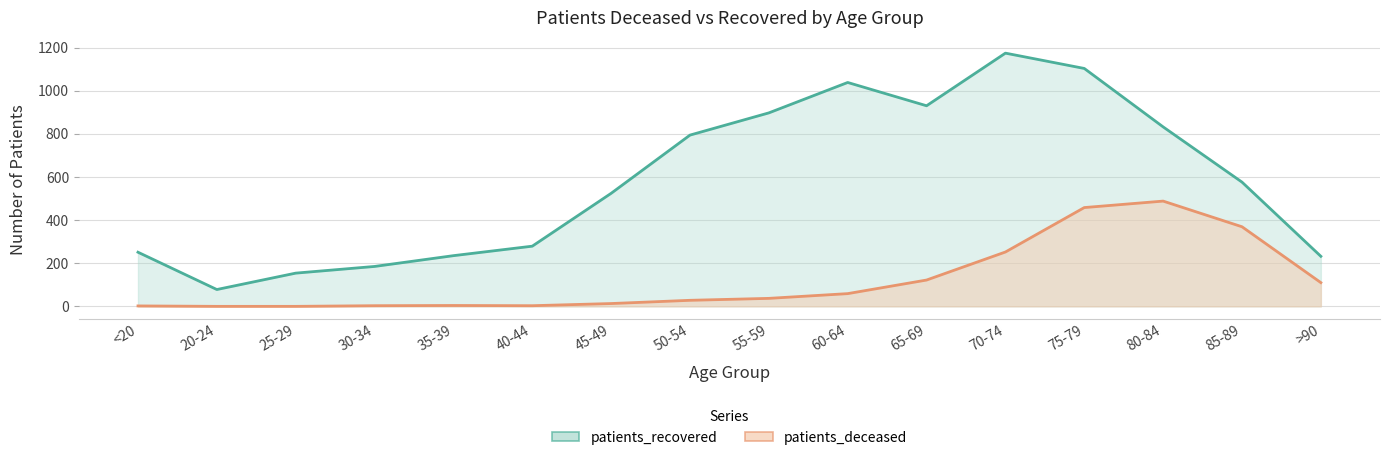

What is the approximate value of patients_deceased at >90, to the nearest 50?

100